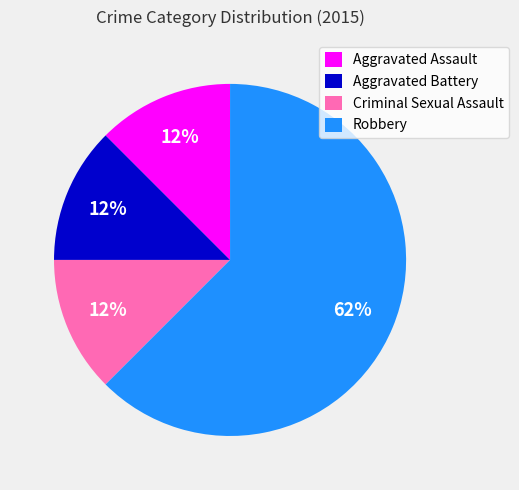

What is the ratio of the value at Aggravated Assault to the value at Criminal Sexual Assault?

1.0